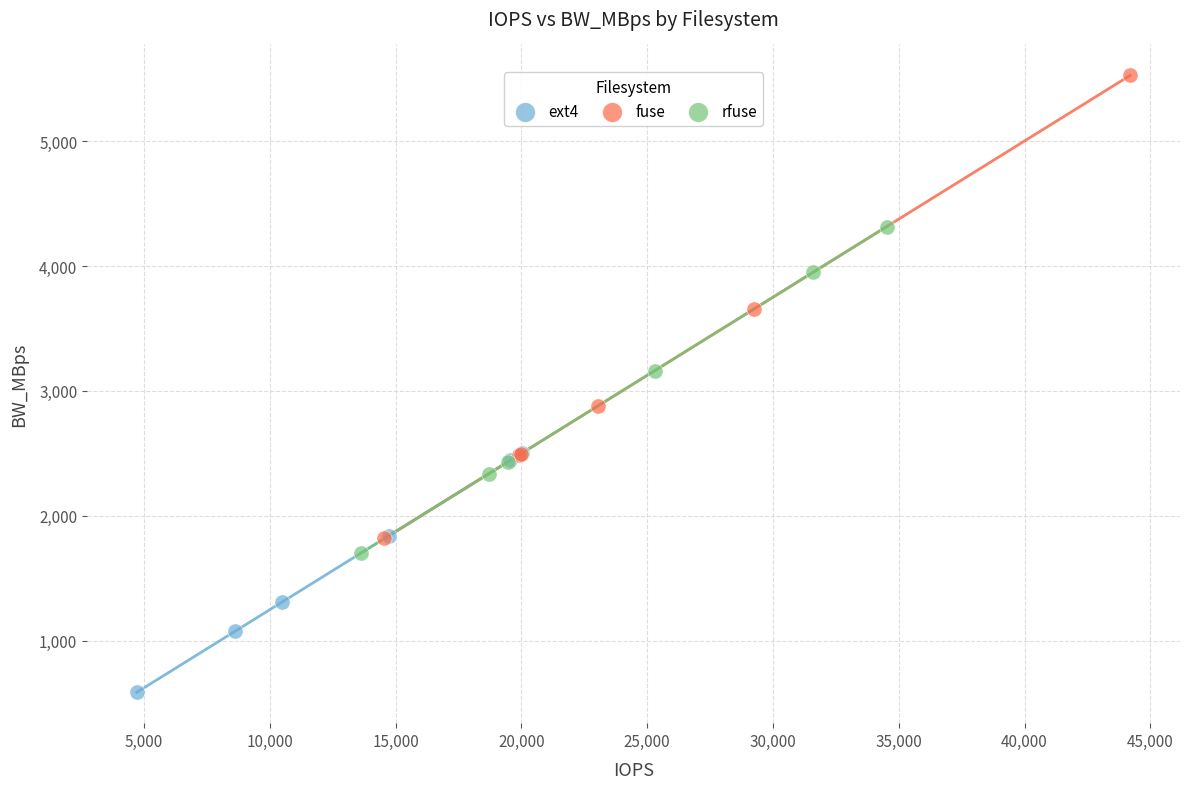

Which series contains the lowest Y value?

ext4